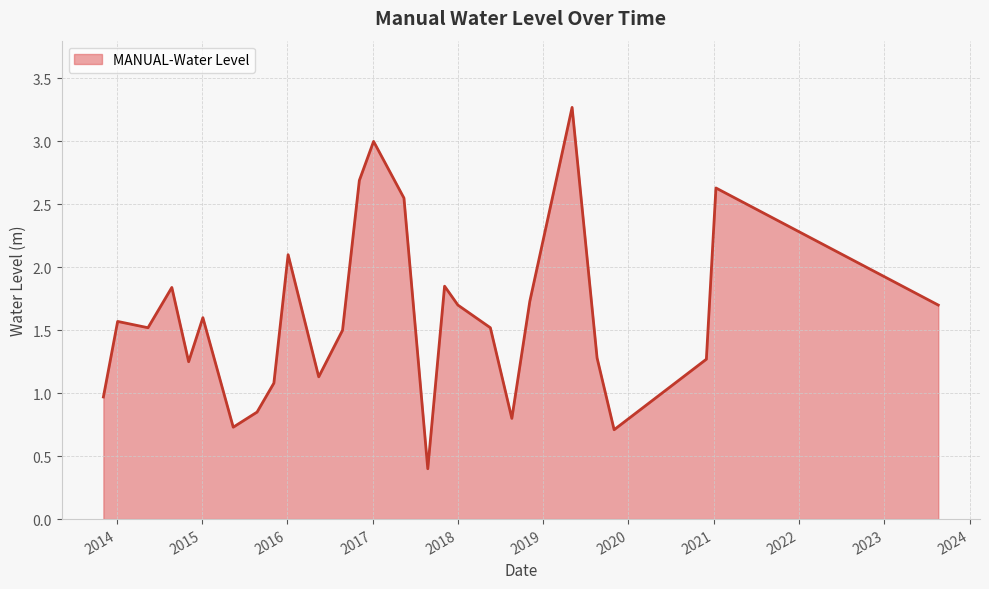

What is the maximum value shown in the chart?

3.3